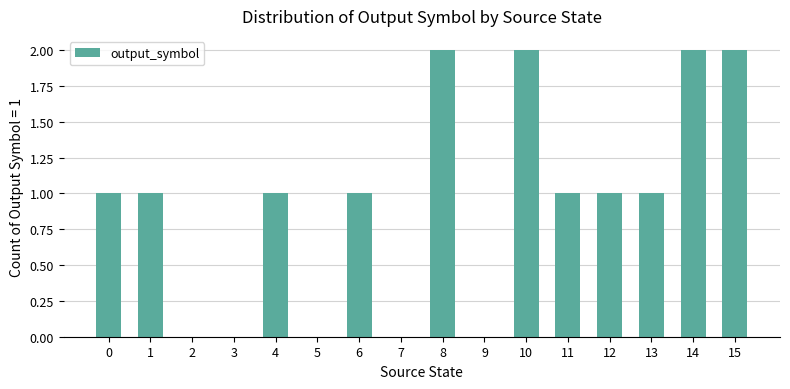

Is it true that the value at 8 is 1?

False